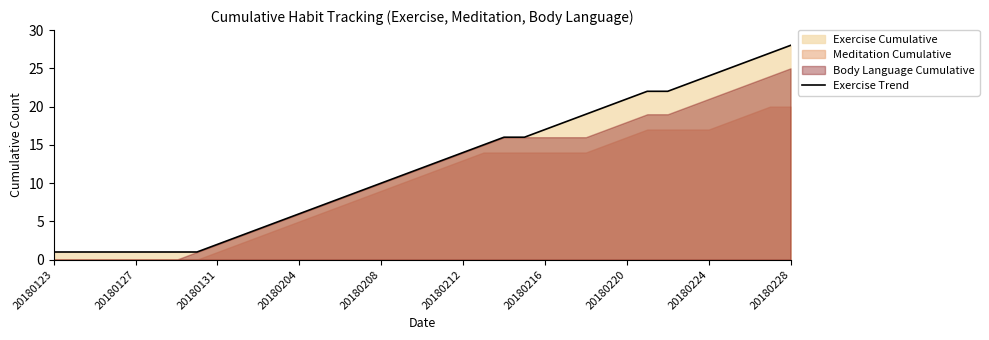

The value of Exercise Trend at 20180131 is 4. True or false?

False